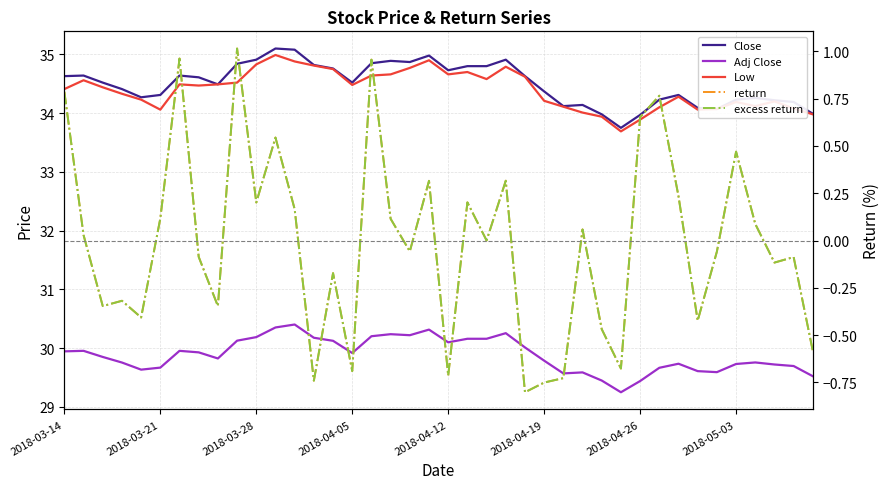

Rank the series at 21 from lowest to highest value.

excess return, return, Adj Close, Low, Close